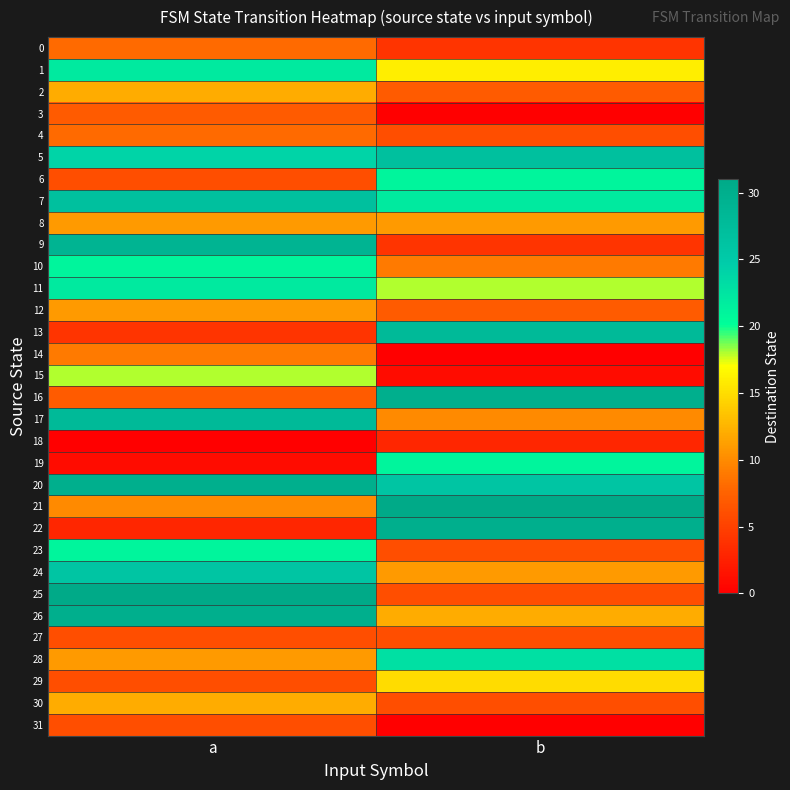

Reading left to right, transcribe all the data shown in this chart.

0: a=8	b=4
1: a=22	b=16
2: a=12	b=7
3: a=7	b=0
4: a=8	b=6
5: a=24	b=27
6: a=6	b=21
7: a=27	b=22
8: a=11	b=11
9: a=29	b=4
10: a=21	b=9
11: a=22	b=18
12: a=11	b=7
13: a=4	b=28
14: a=9	b=0
15: a=18	b=1
16: a=7	b=30
17: a=28	b=10
18: a=0	b=3
19: a=1	b=21
20: a=30	b=26
21: a=10	b=31
22: a=3	b=30
23: a=21	b=6
24: a=26	b=11
25: a=31	b=6
26: a=30	b=12
27: a=6	b=6
28: a=11	b=23
29: a=6	b=15
30: a=12	b=6
31: a=6	b=0